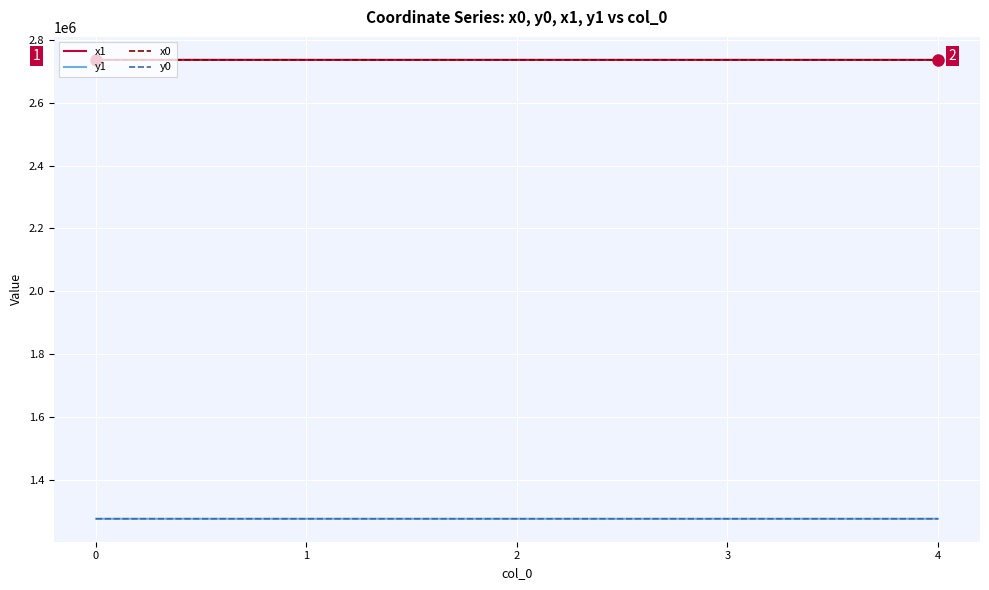

What is the spread (max minus min) of values at 0?

1461735.1